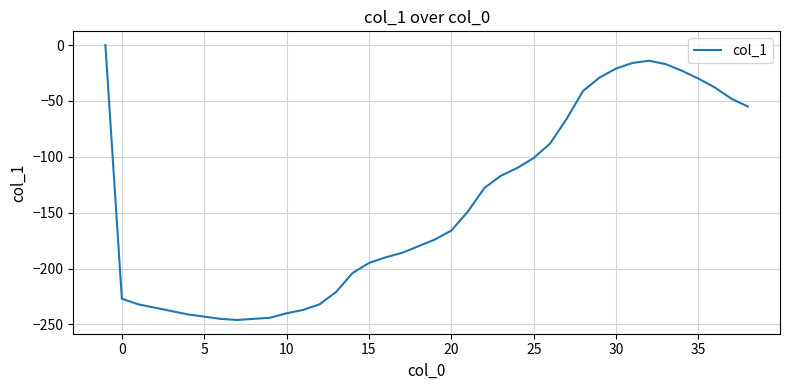

What is the difference between the maximum and minimum values?

246